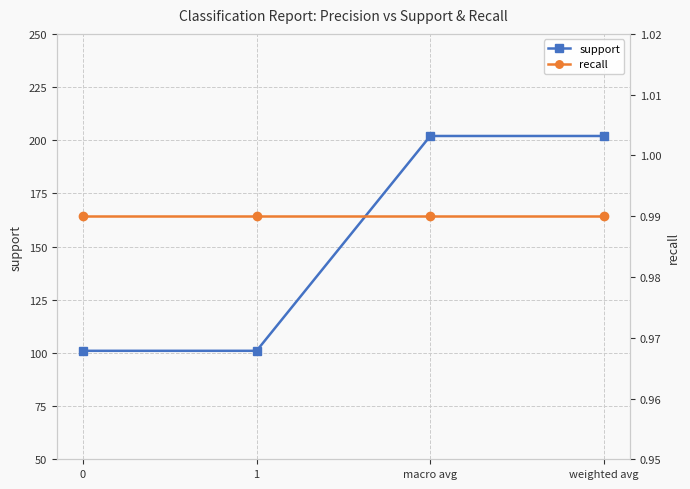

What position from the left is 1?

2